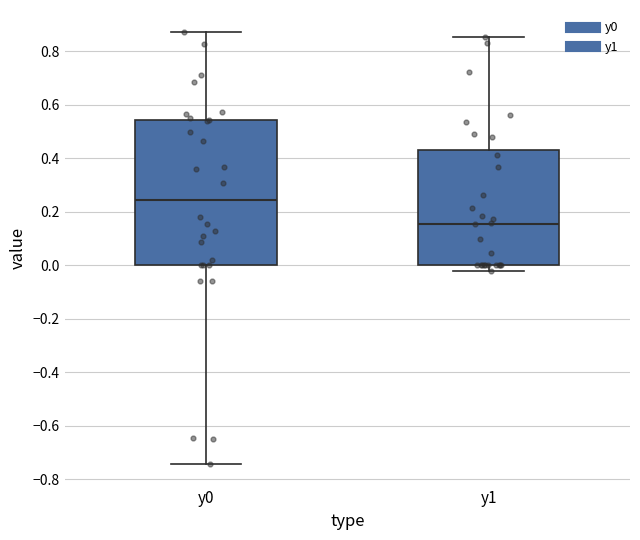

Which box is the tallest, from its lower edge to its upper edge?

y0